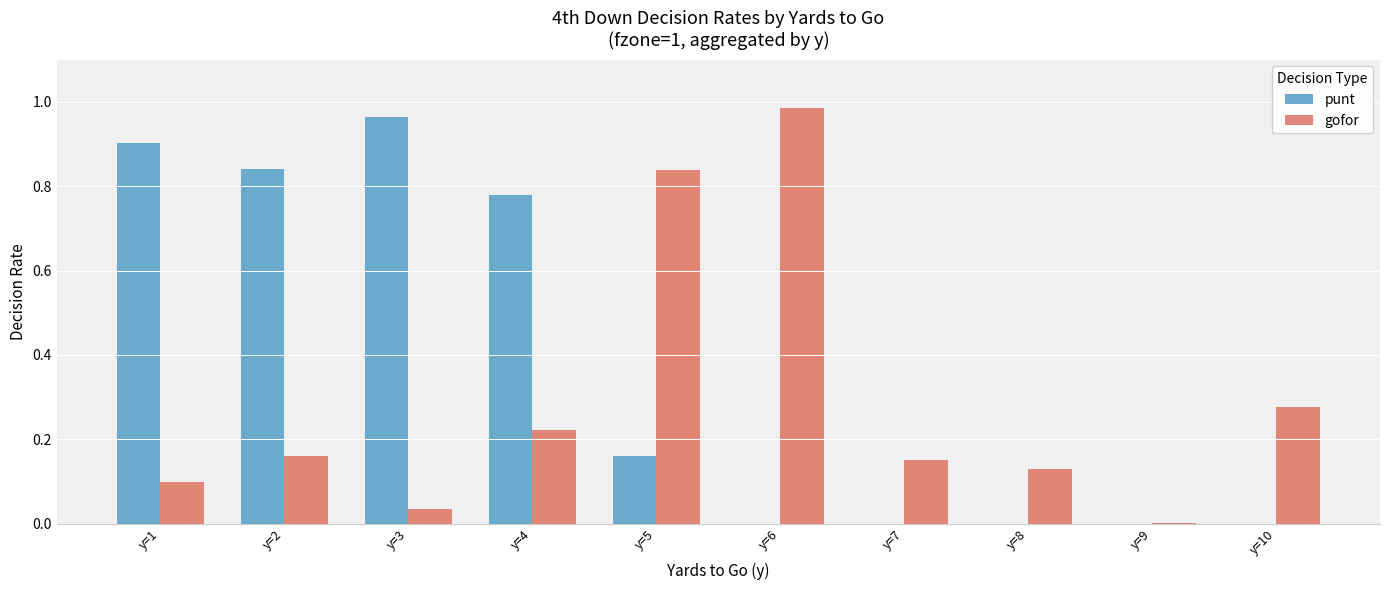

What is the sum of the punt values at y=5 and y=3?

1.1